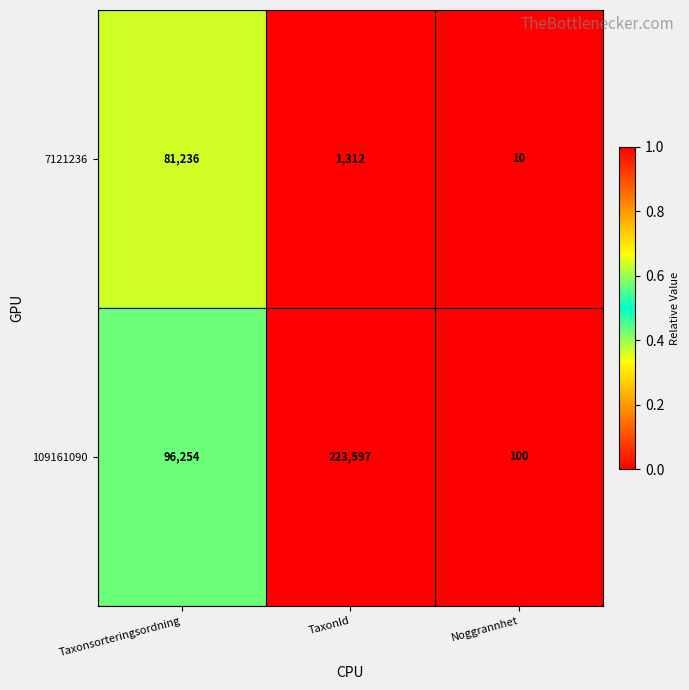

Which series changed the most between Taxonsorteringsordning and TaxonId?

109161090